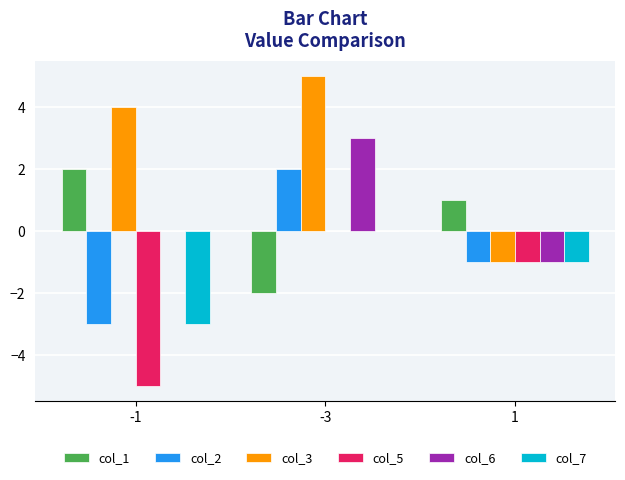

How many positive values does the col_1 series have?

2